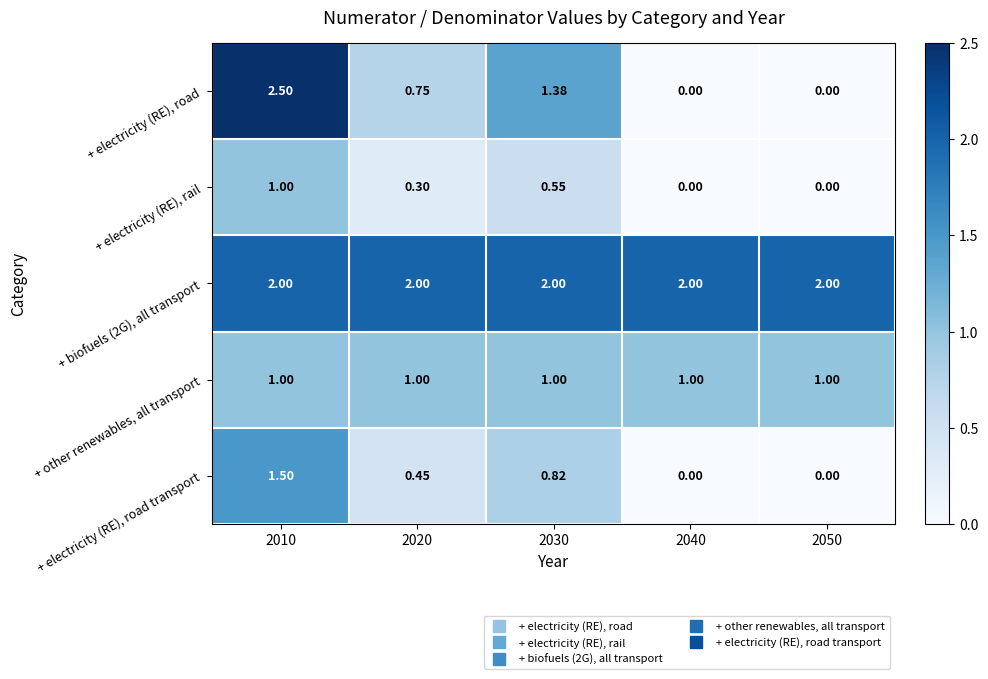

Between 2010 and 2050, which series saw the biggest shift?

+ electricity (RE), road